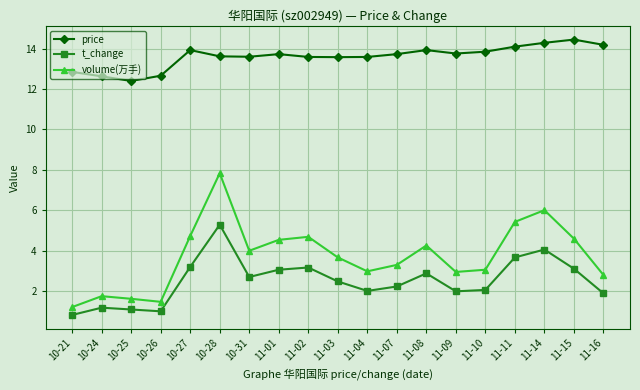

What are all the series names shown in the legend?

price, t_change, volume(万手)